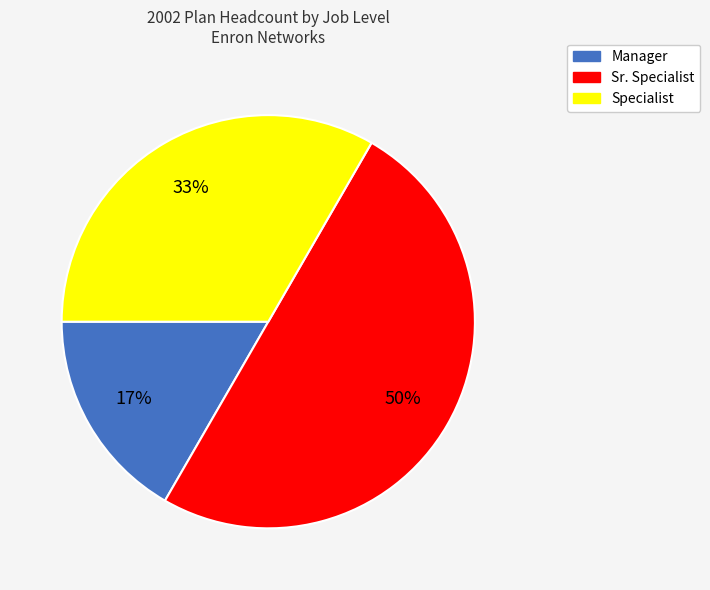

Is the sum of Sr. Specialist and Manager greater than half?

Yes